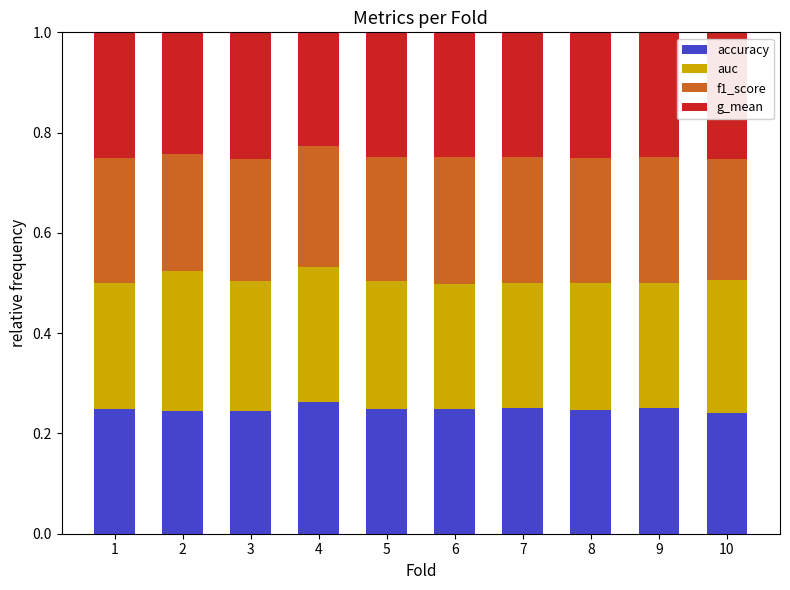

What is the total value across all series at 1?

1.0